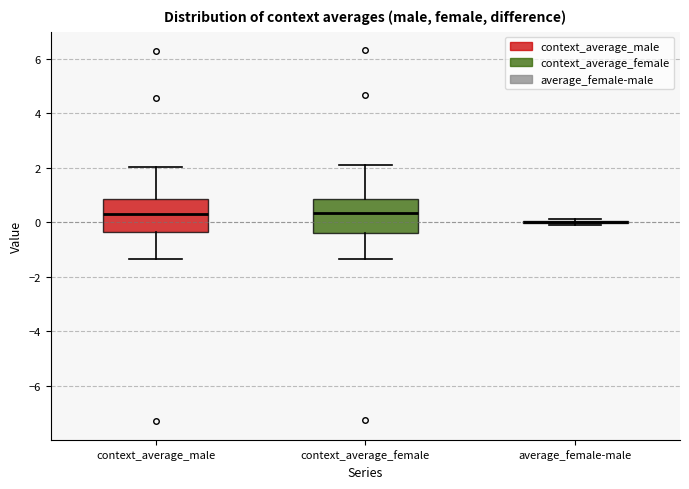

Reading left to right, read every box against the y-axis: the position of its median line, the range the box covers, and the ends of its whiskers. The values are not printed on the chart, so give them approximately, as read against the axis.

context_average_male: median 0.4, box -0.4 to 0.8, whiskers -1.4 to 2.0
context_average_female: median 0.4, box -0.4 to 0.8, whiskers -1.4 to 2.2
average_female-male: box collapsed to a line at 0.0, whiskers -0.2 to 0.2